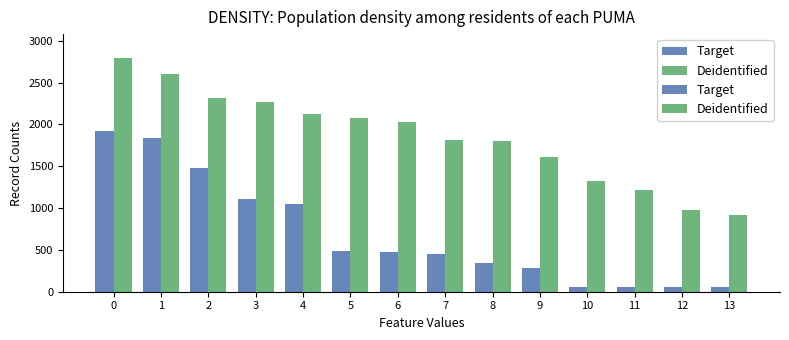

How many data points in Target are less than 475?

7